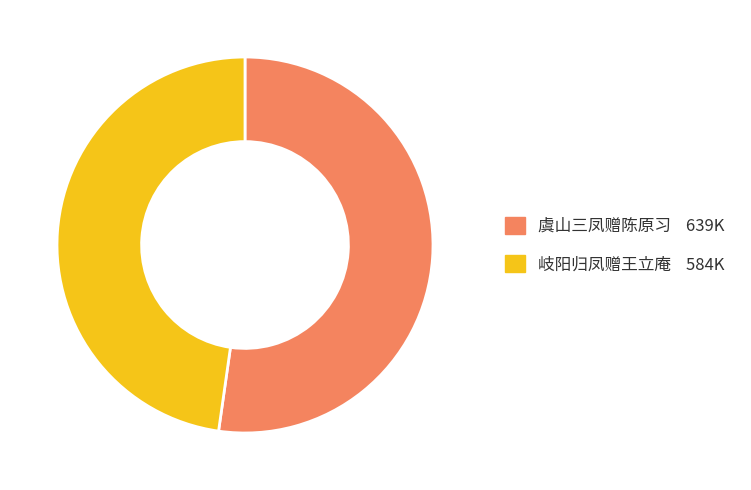

Rank the categories by value from lowest to highest.

岐阳归凤赠王立庵, 虞山三凤赠陈原习